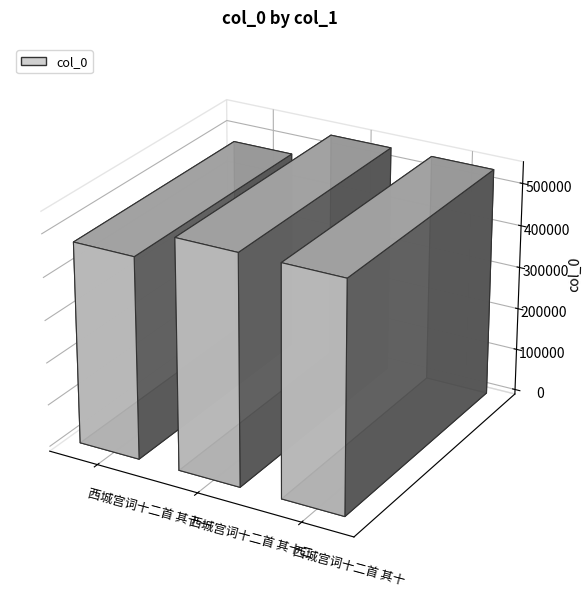

List the labels in order of value, smallest first.

西城宫词十二首 其十一, 西城宫词十二首 其十, 西城宫词十二首 其十二